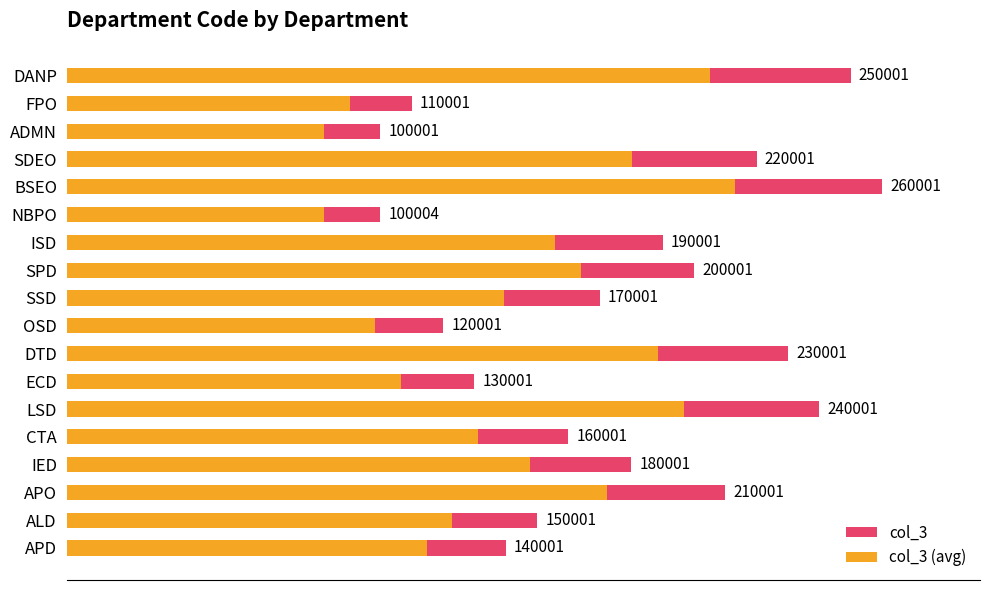

How many groups of bars are there?

18